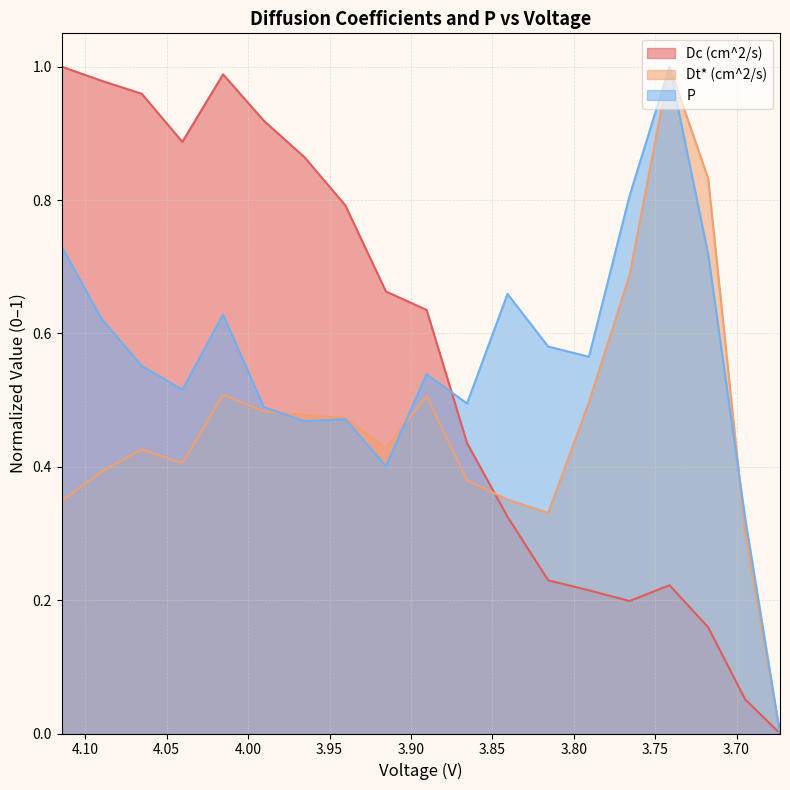

Which series has the largest total across all categories?

P